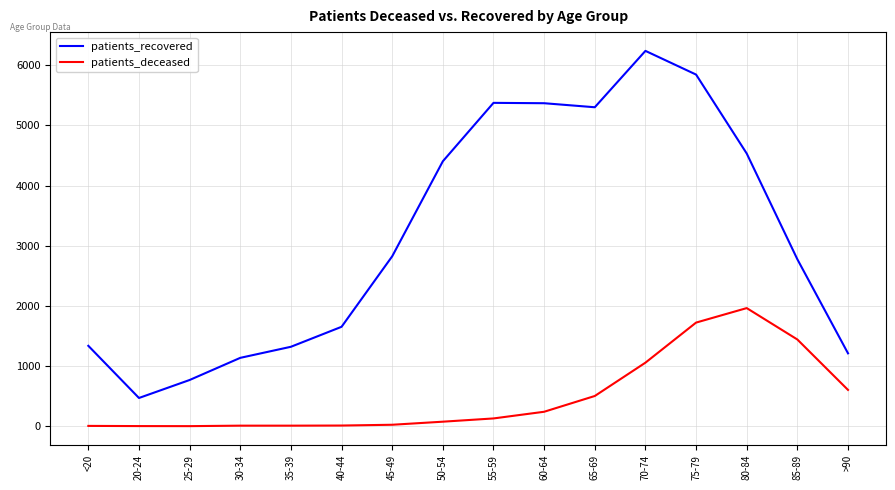

True or false: patients_deceased and patients_recovered intersect in this chart.

False